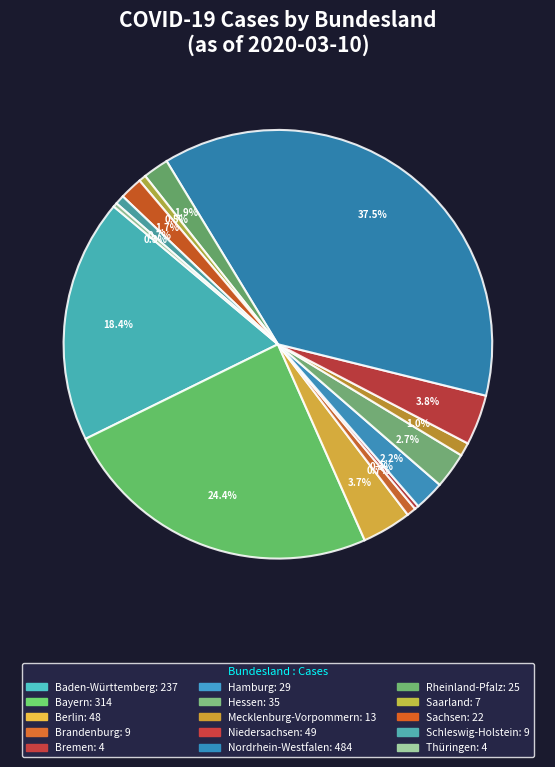

Is it true that Mecklenburg-Vorpommern is 1% of the pie?

True